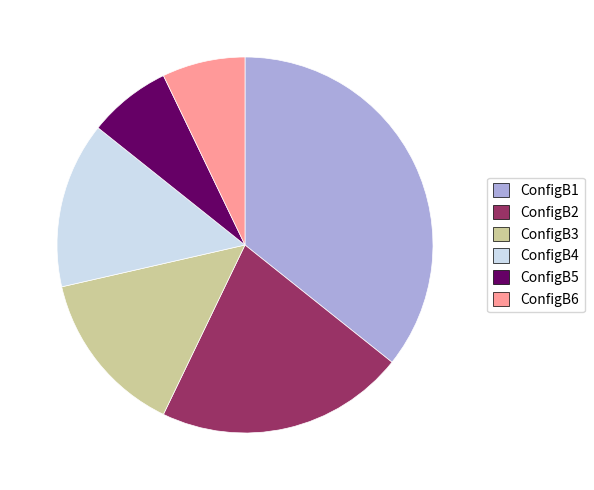

Is there any slice that represents more than half of the pie?

No